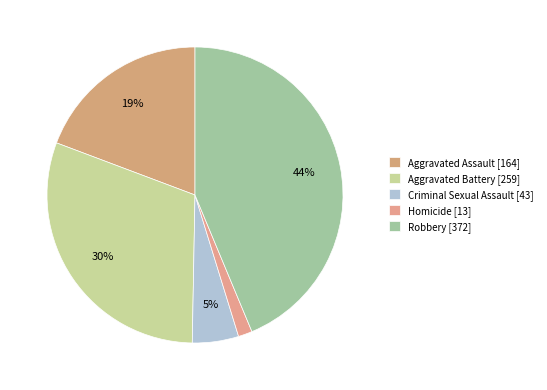

How many segments does this pie chart have?

5